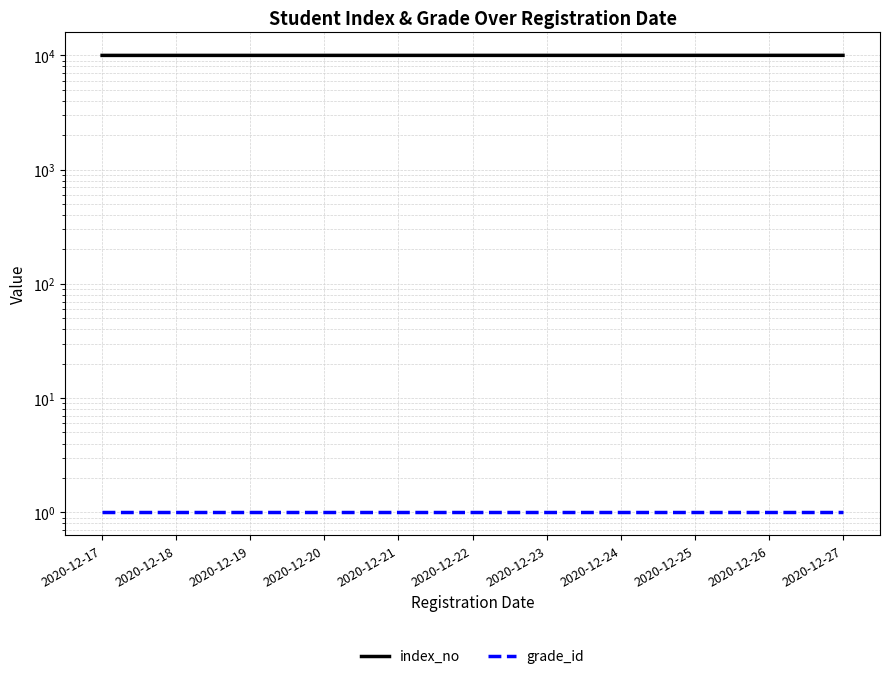

How many lines are shown in the chart?

2